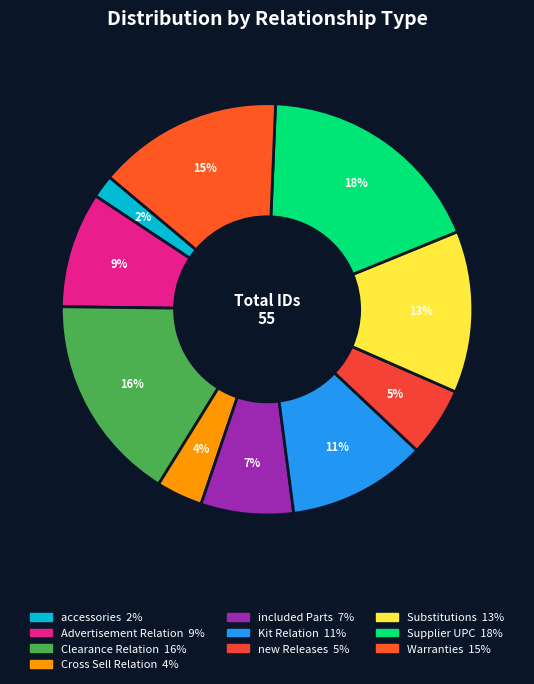

To the nearest percent, what is the difference between the largest and smallest slice percentages?

16%